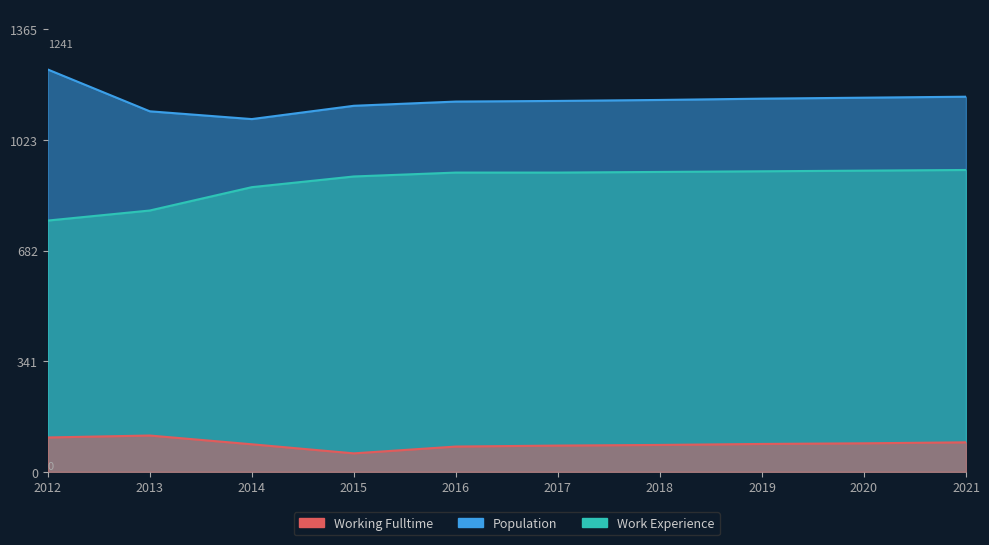

At 2020, list the series in order from largest to smallest.

Population, Work_Experience, Working_Fulltime